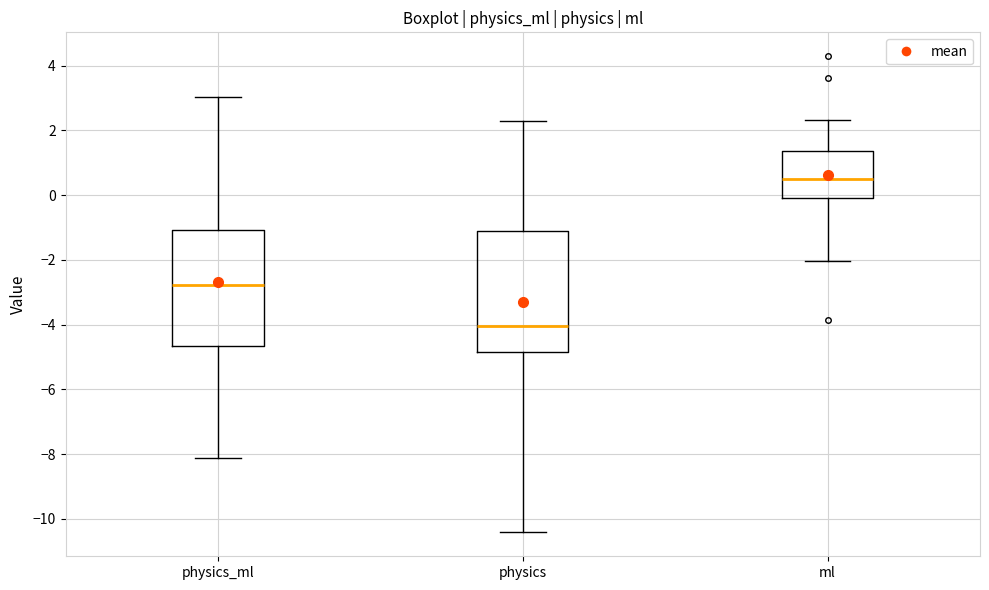

Reading left to right, transcribe this box plot: for each box, give where its median line is, the range the box spans, and where its two whiskers end, as read against the y-axis. The values are not printed on the chart, so give them approximately, as read against the axis.

physics_ml: median -2.8, box -4.6 to -1.0, whiskers -8.2 to 3.0
physics: median -4.0, box -4.8 to -1.2, whiskers -10.4 to 2.2
ml: median 0.4, box 0.0 to 1.4, whiskers -2.0 to 2.4